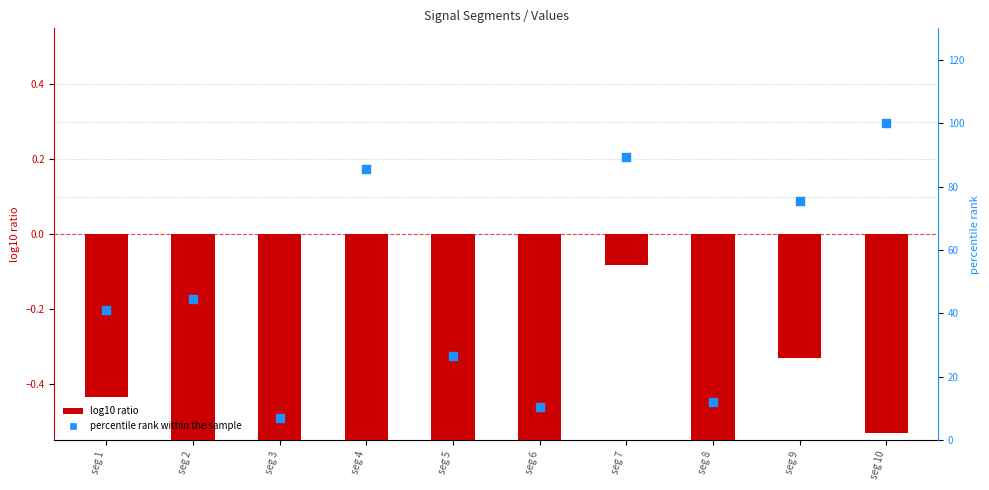

What are all the series names shown in the legend?

log10 ratio, percentile rank within the sample